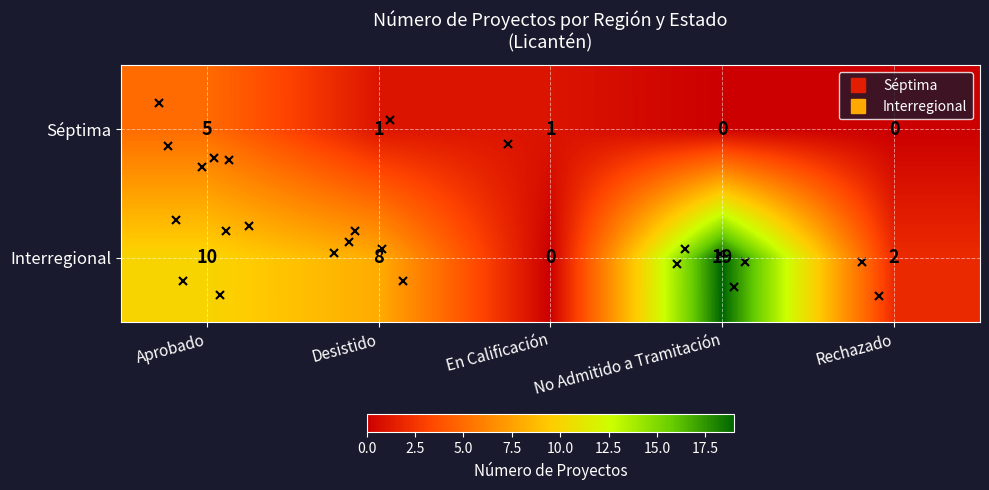

Reading left to right, what are all the values shown in this chart?

row_0: Aprobado=5	Desistido=1	En Calificación=1	No Admitido a Tramitación=0	Rechazado=0
row_1: Aprobado=10	Desistido=8	En Calificación=0	No Admitido a Tramitación=19	Rechazado=2